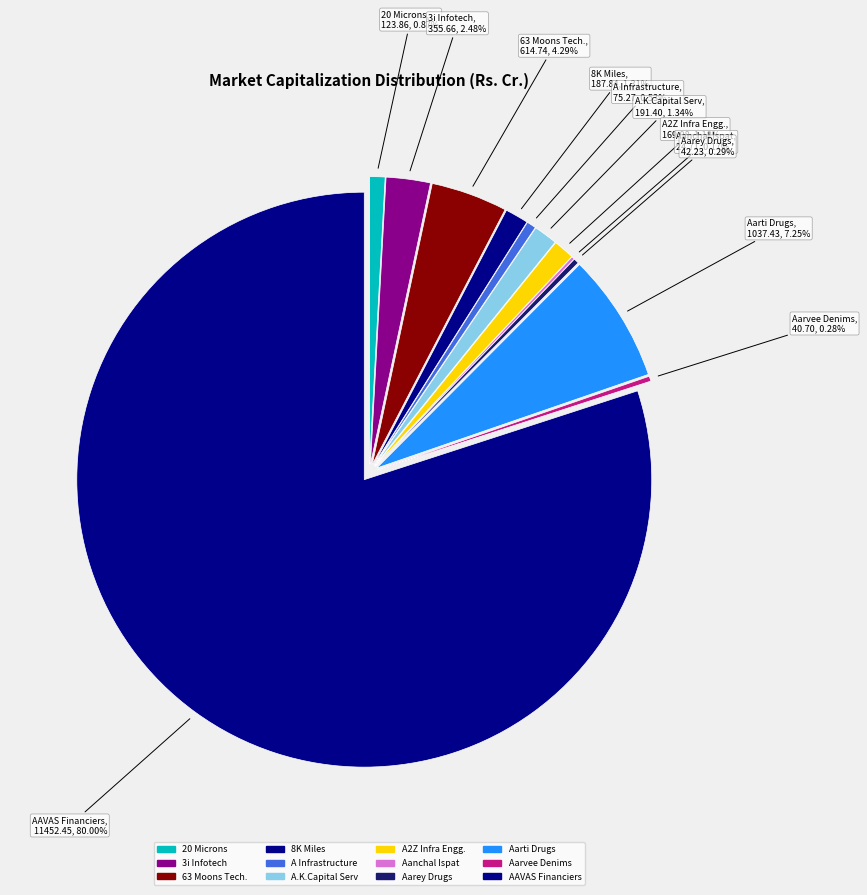

What is the largest slice in the pie chart?

AAVAS Financiers